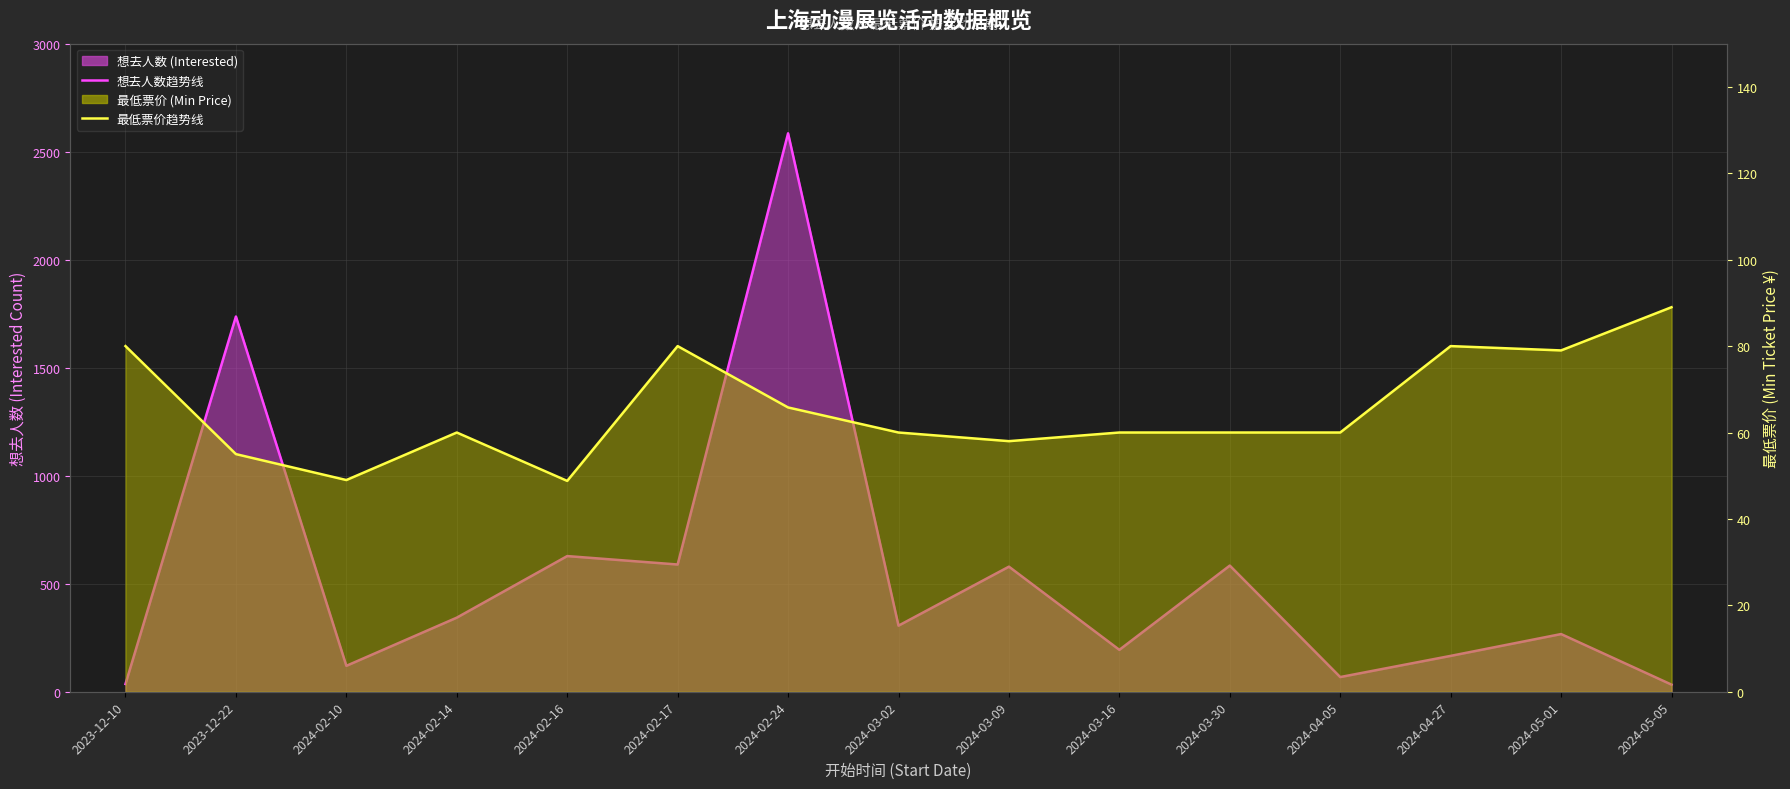

True or false: 想去人数趋势线 and 最低票价趋势线 cross at least once.

True